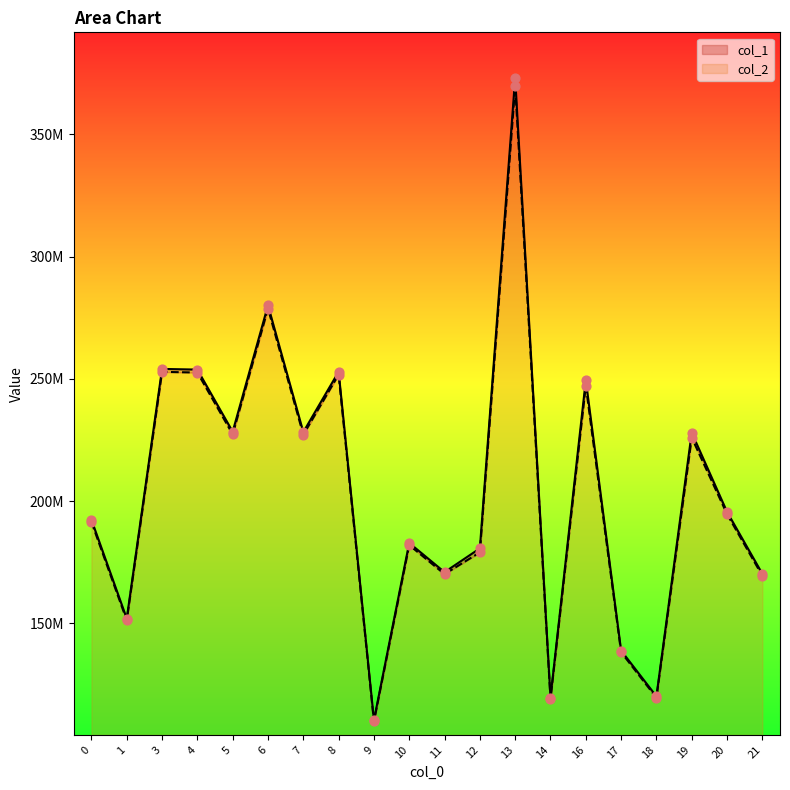

At how many categories does at least one series exceed 242385058?

6